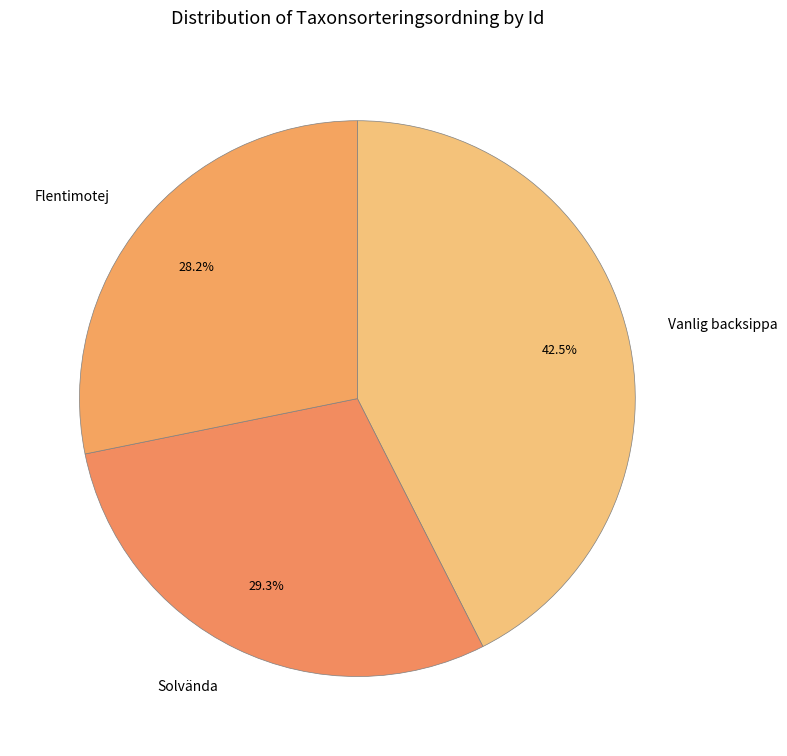

Rank the categories by value from highest to lowest.

Vanlig backsippa, Solvända, Flentimotej